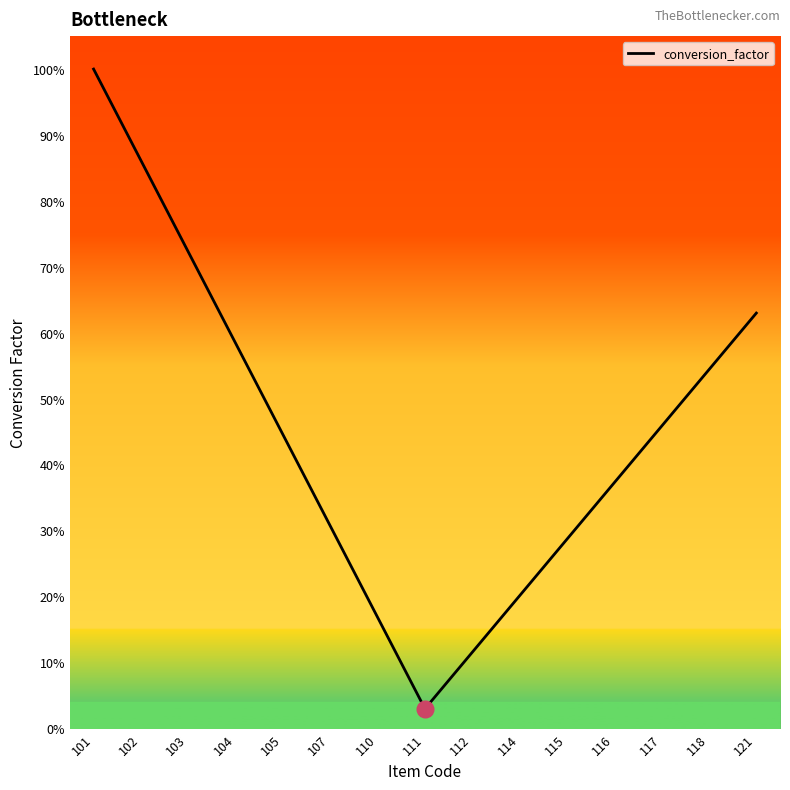

Reading right to left, transcribe all the data shown in this chart.

121=0.6	118=0.5	117=0.5	116=0.4	115=0.3	114=0.2	112=0.1	111=0.0	110=0.2	107=0.3	105=0.4	104=0.6	103=0.7	102=0.9	101=1.0